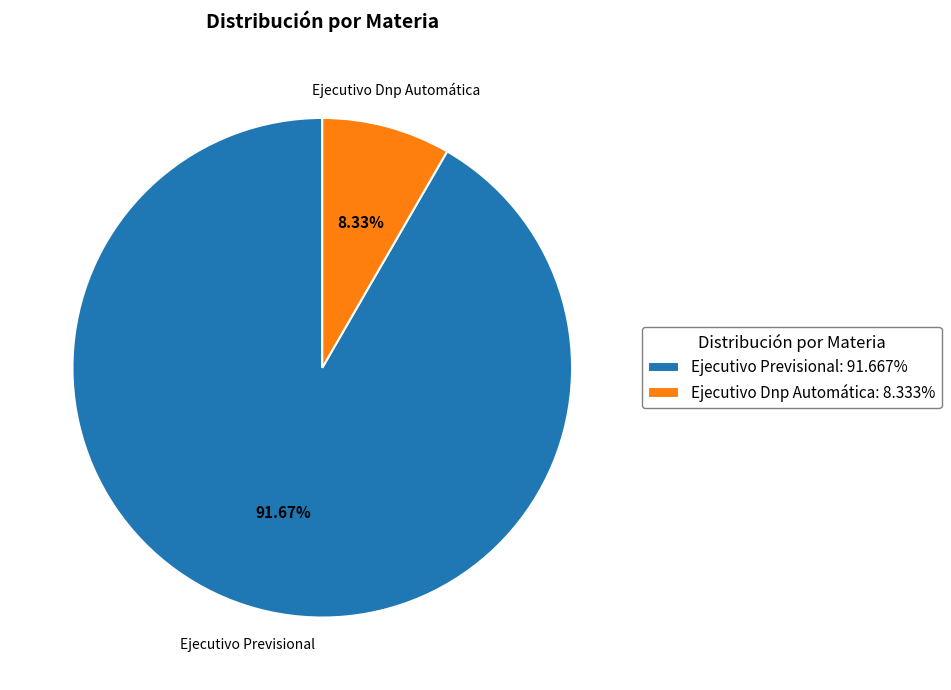

Rank the categories by value from lowest to highest.

Ejecutivo Dnp Automática, Ejecutivo Previsional